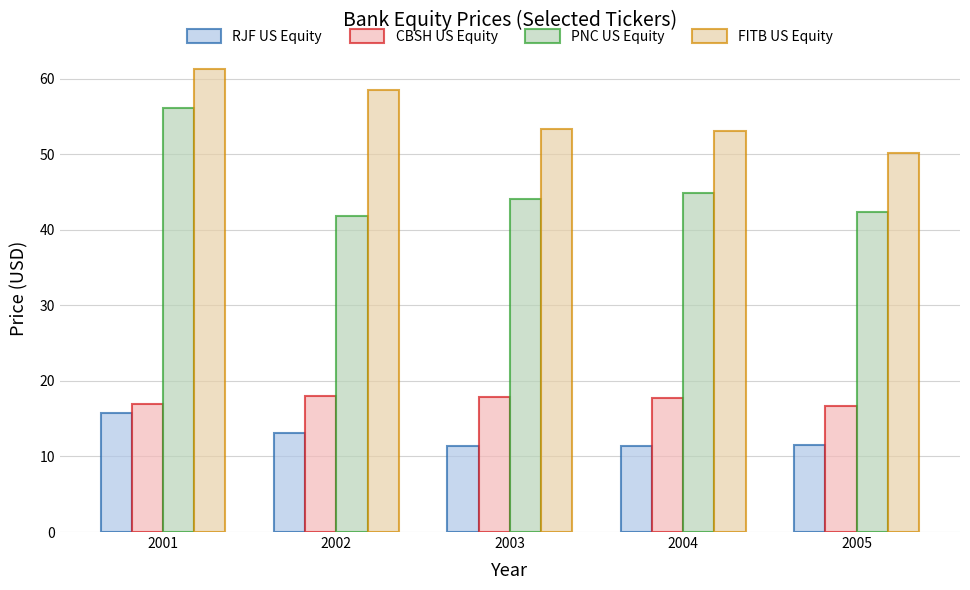

List the labels in order of PNC US Equity value, smallest first.

2002, 2005, 2003, 2004, 2001